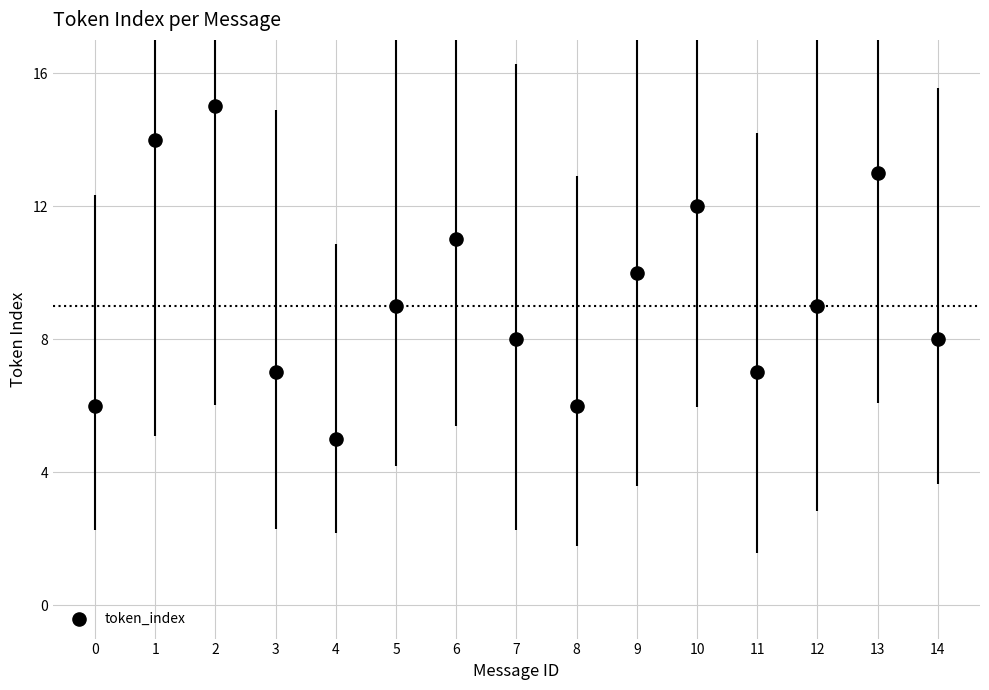

What is the range of Y values (max minus min)?

10